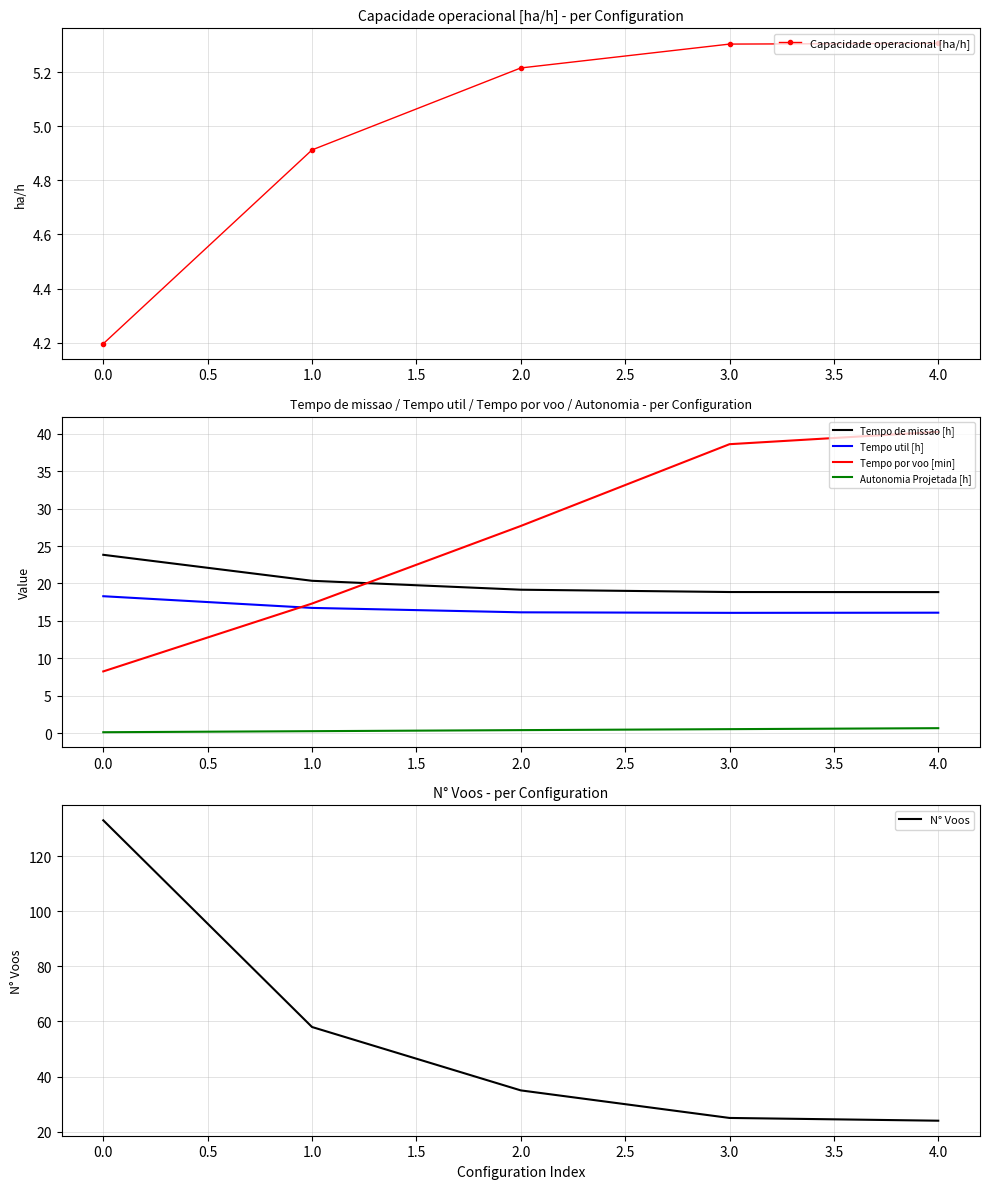

At which label does Tempo por voo [min] first exceed 27?

2.0